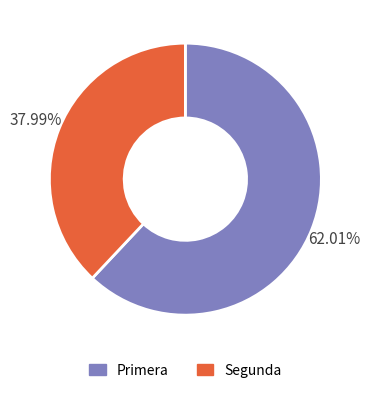

Which slice is the largest?

Primera